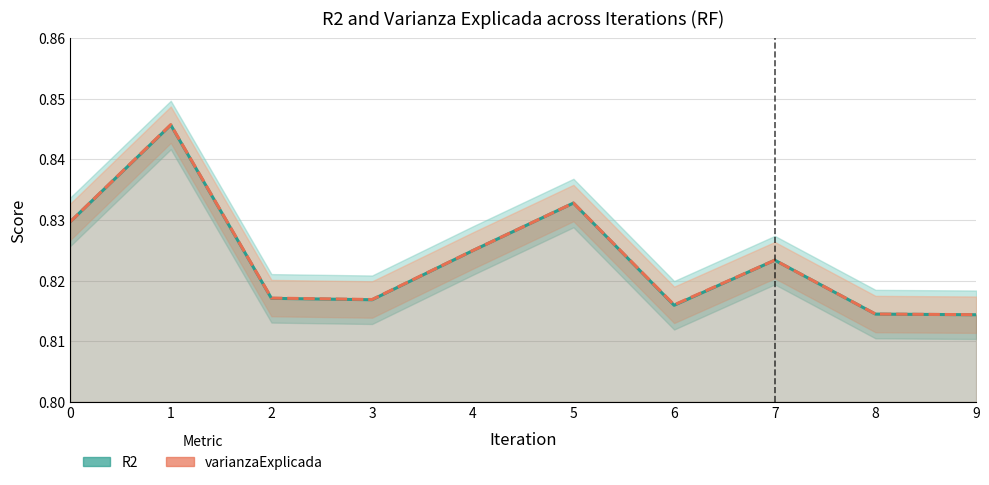

What is the sum of all R2 values?

8.2